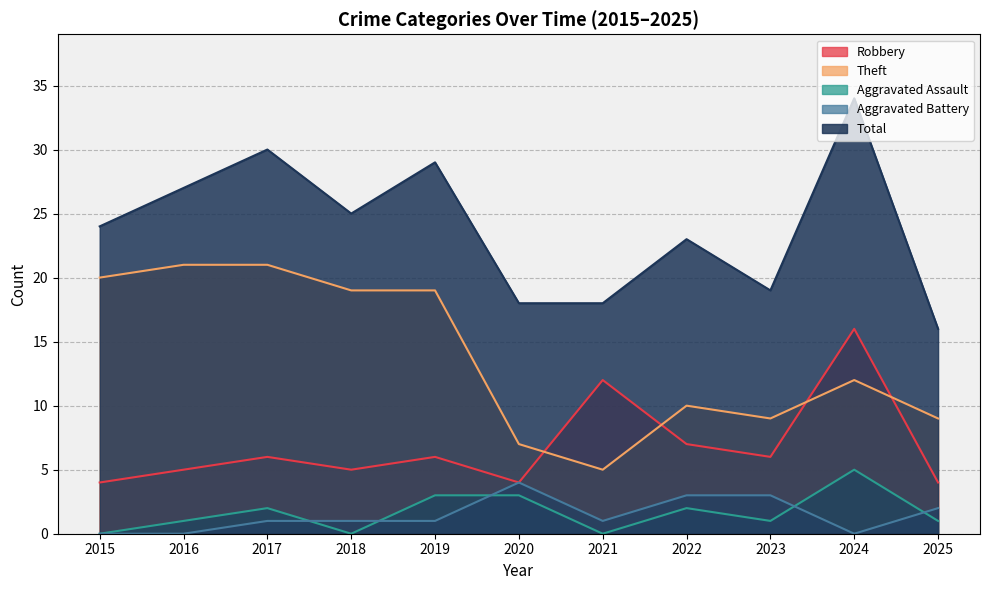

Does the chart have visible grid lines?

Yes